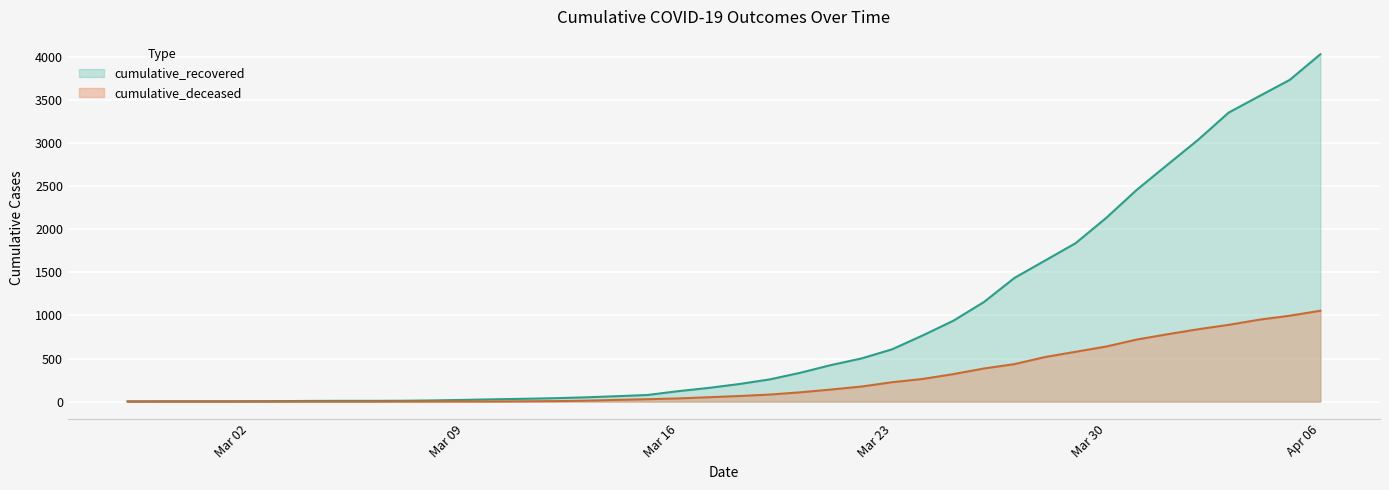

What is the value of the cumulative_recovered point at the 4th from the left?

4